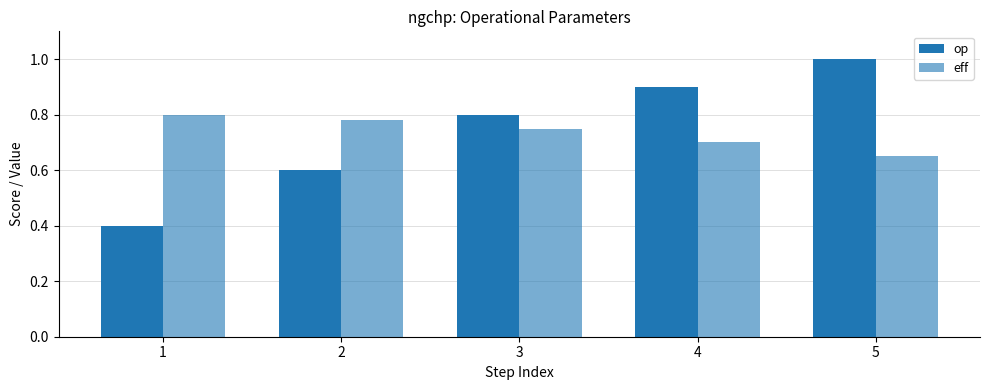

How many groups of bars are there?

5